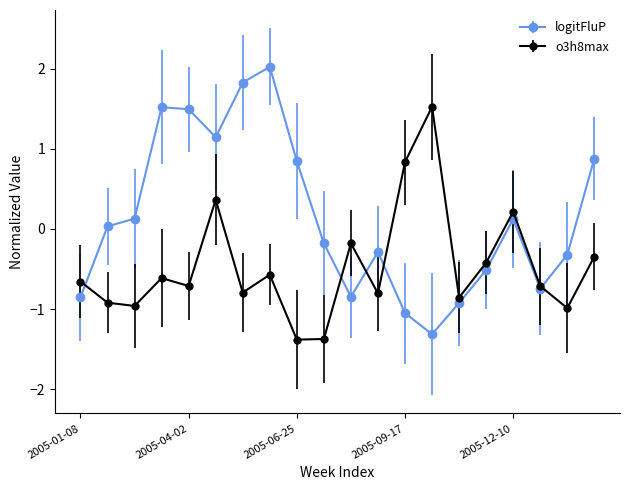

True or false: o3h8max has more than 1 points higher than both neighbors.

True